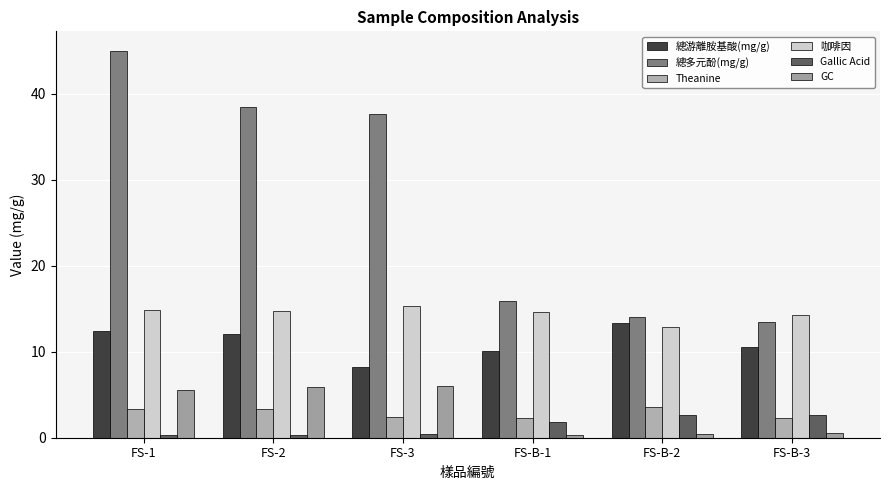

Rank the categories by 咖啡因 value from lowest to highest.

FS-B-2, FS-B-3, FS-B-1, FS-2, FS-1, FS-3